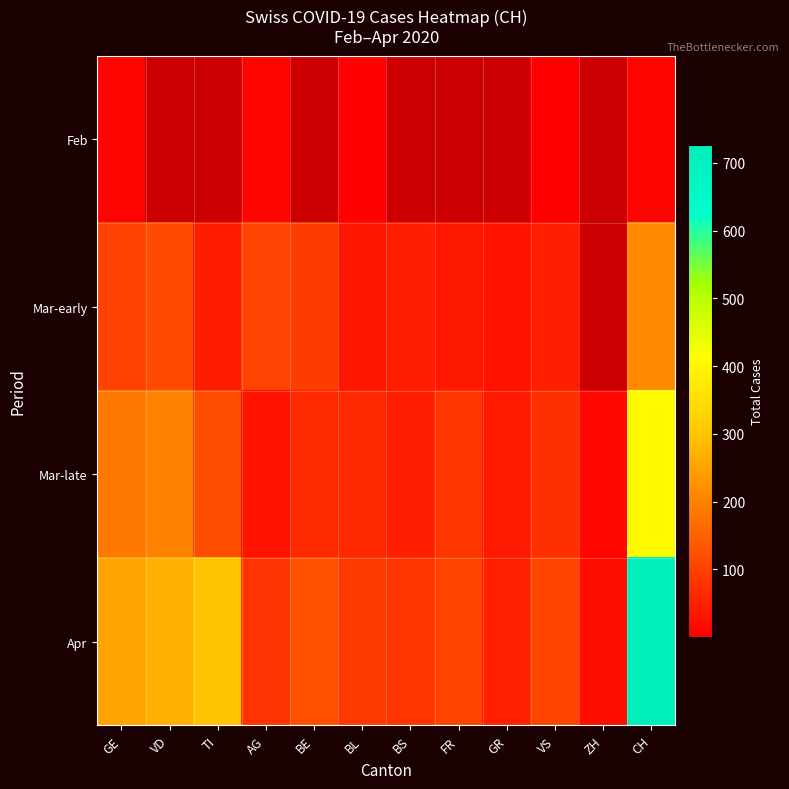

How many values in the Apr series exceed 108?

5